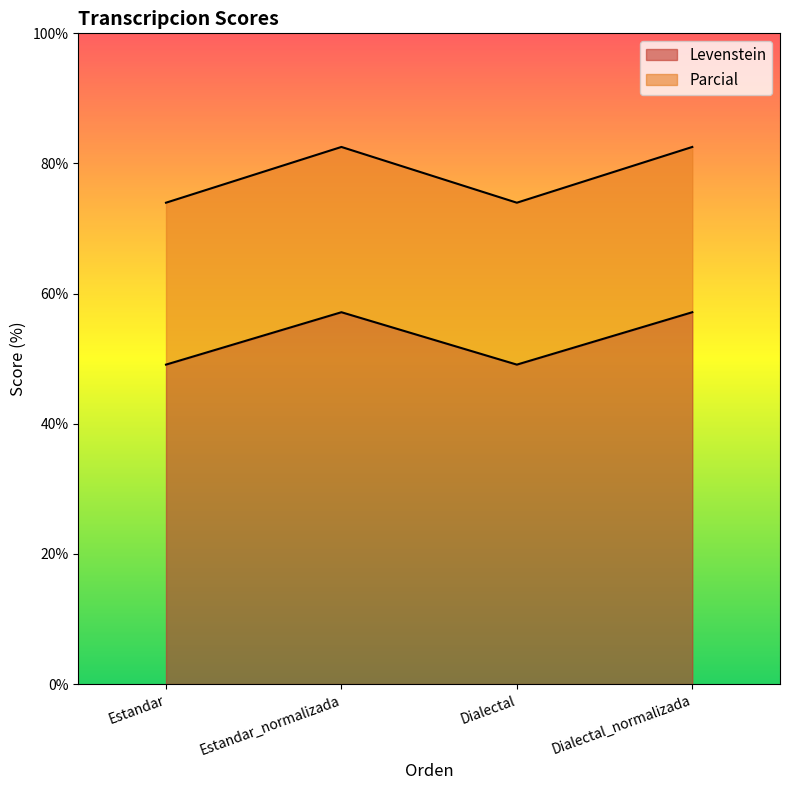

What is the highest value of the Levenstein series?

57.1